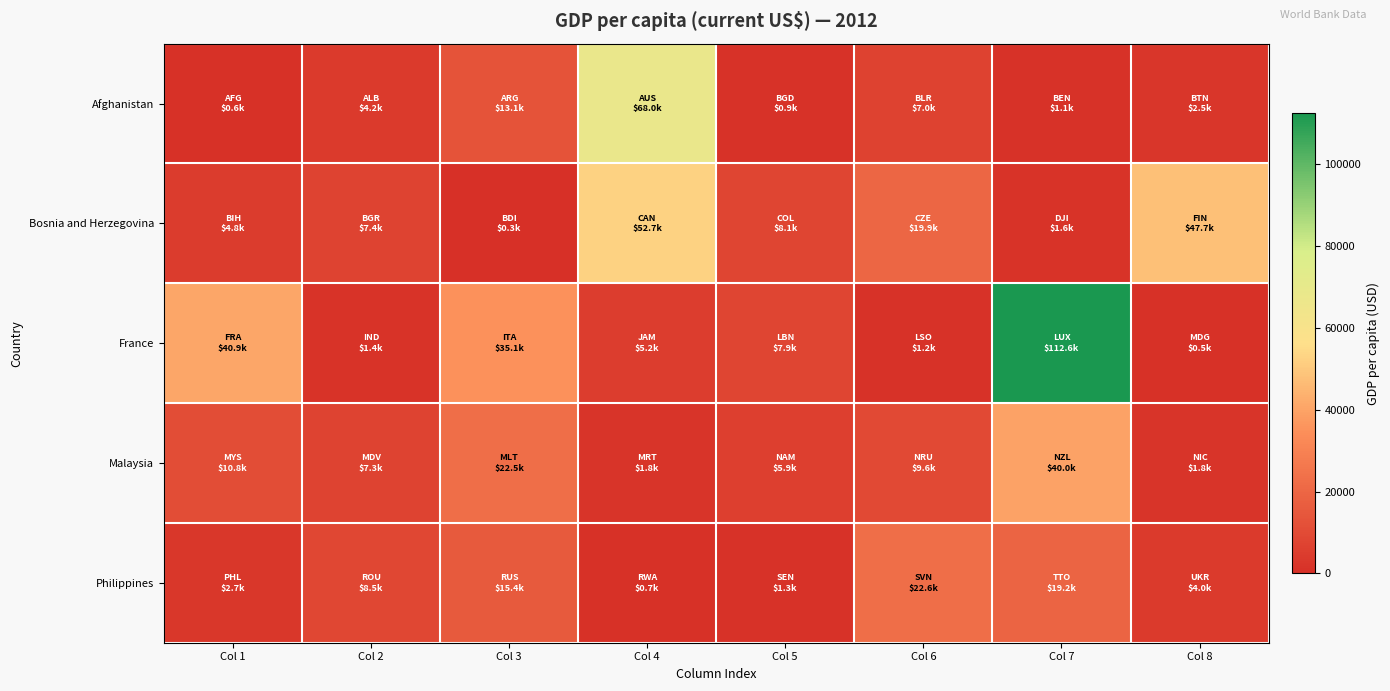

What is the total value across all series at Col 2?

28896.8